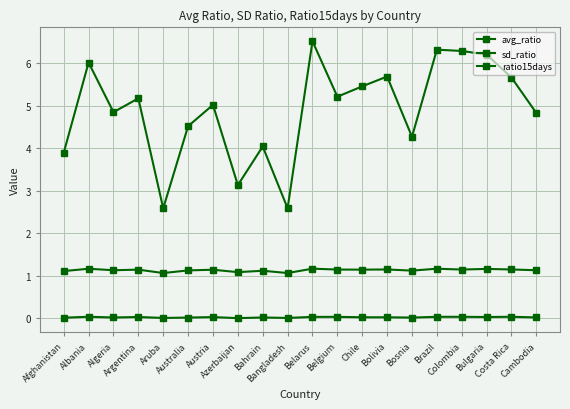

Reading left to right, list all the values displayed in this chart.

avg_ratio: 1.1	1.2	1.1	1.1	1.1	1.1	1.1	1.1	1.1	1.1	1.2	1.1	1.1	1.1	1.1	1.2	1.1	1.2	1.1	1.1
sd_ratio: 0.0	0.0	0.0	0.0	0.0	0.0	0.0	0.0	0.0	0.0	0.0	0.0	0.0	0.0	0.0	0.0	0.0	0.0	0.0	0.0
ratio15days: 3.9	6.0	4.9	5.2	2.6	4.5	5.0	3.1	4.0	2.6	6.5	5.2	5.5	5.7	4.3	6.3	6.3	6.2	5.7	4.8